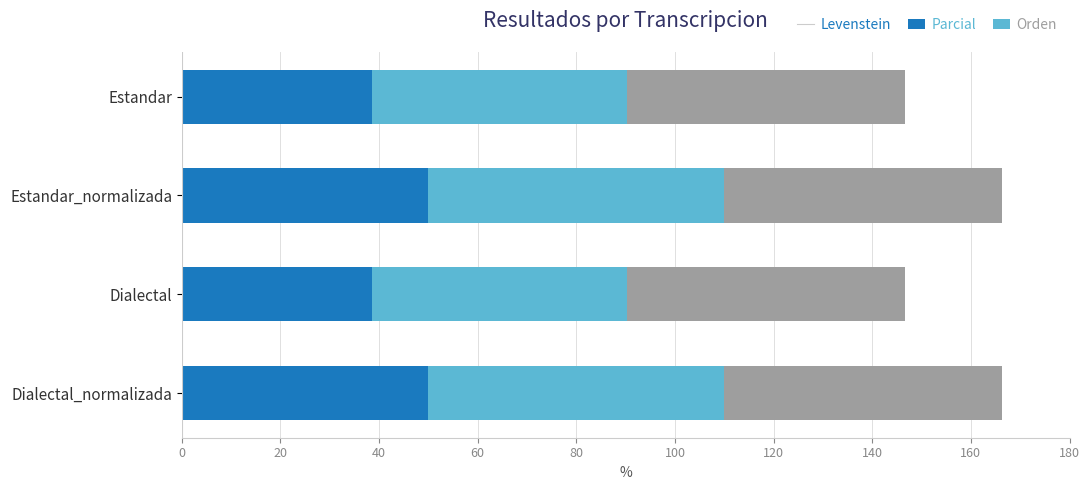

How many distinct data groups are displayed?

3